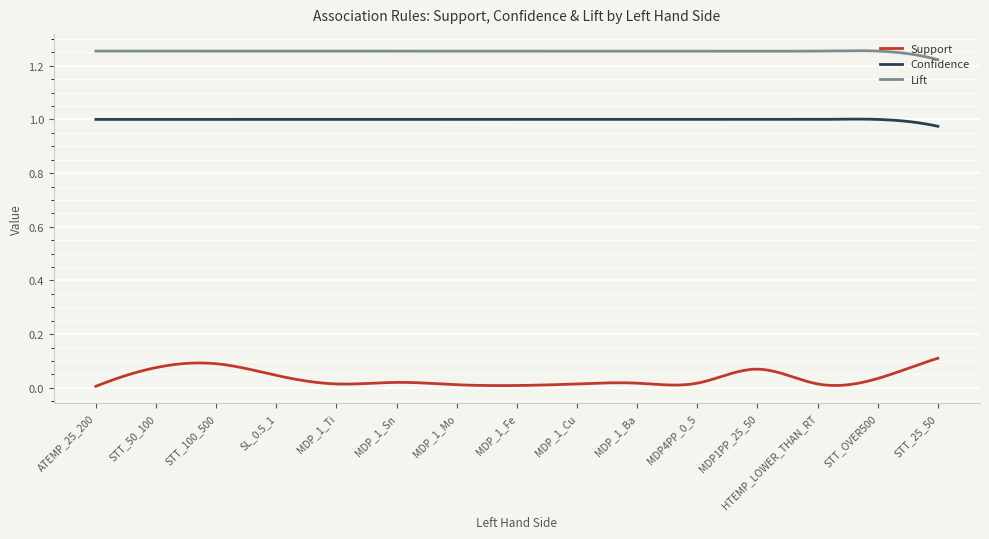

Which series has the largest total across all categories?

Lift